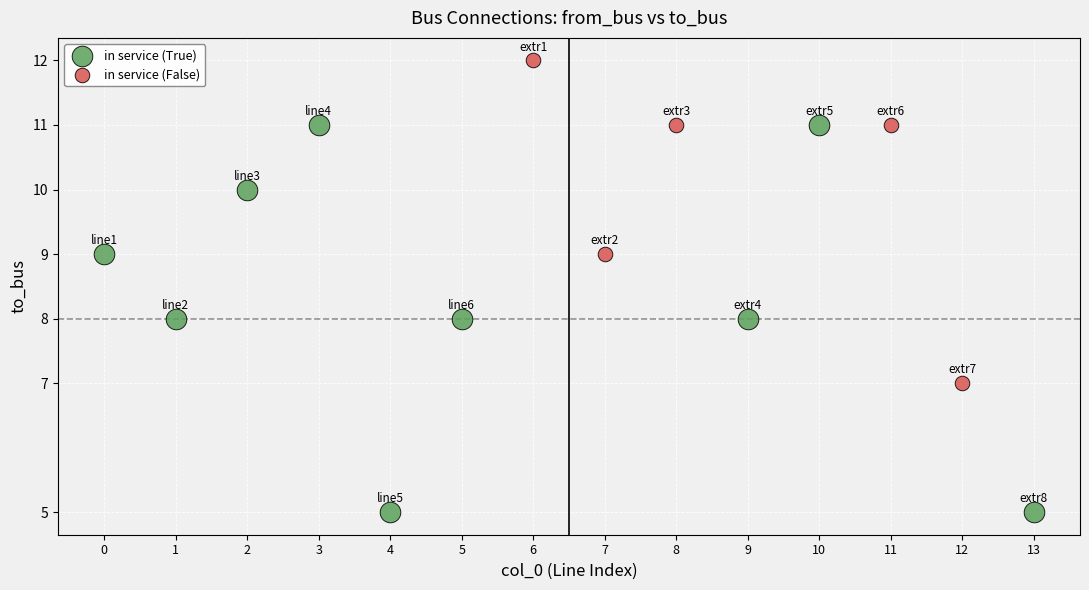

Which series contains the highest Y value?

in service (False)